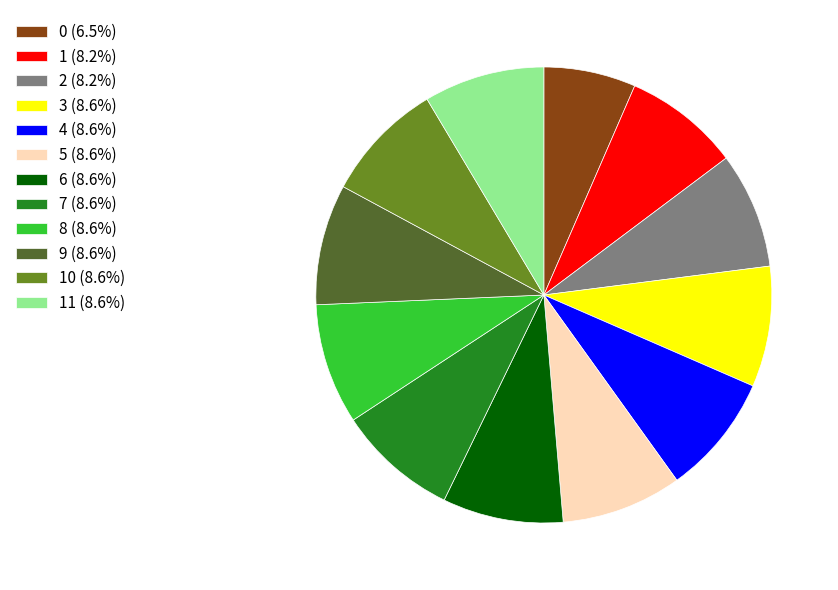

Combined, do 9 (8.6%) and 8 (8.6%) account for over 50%?

No